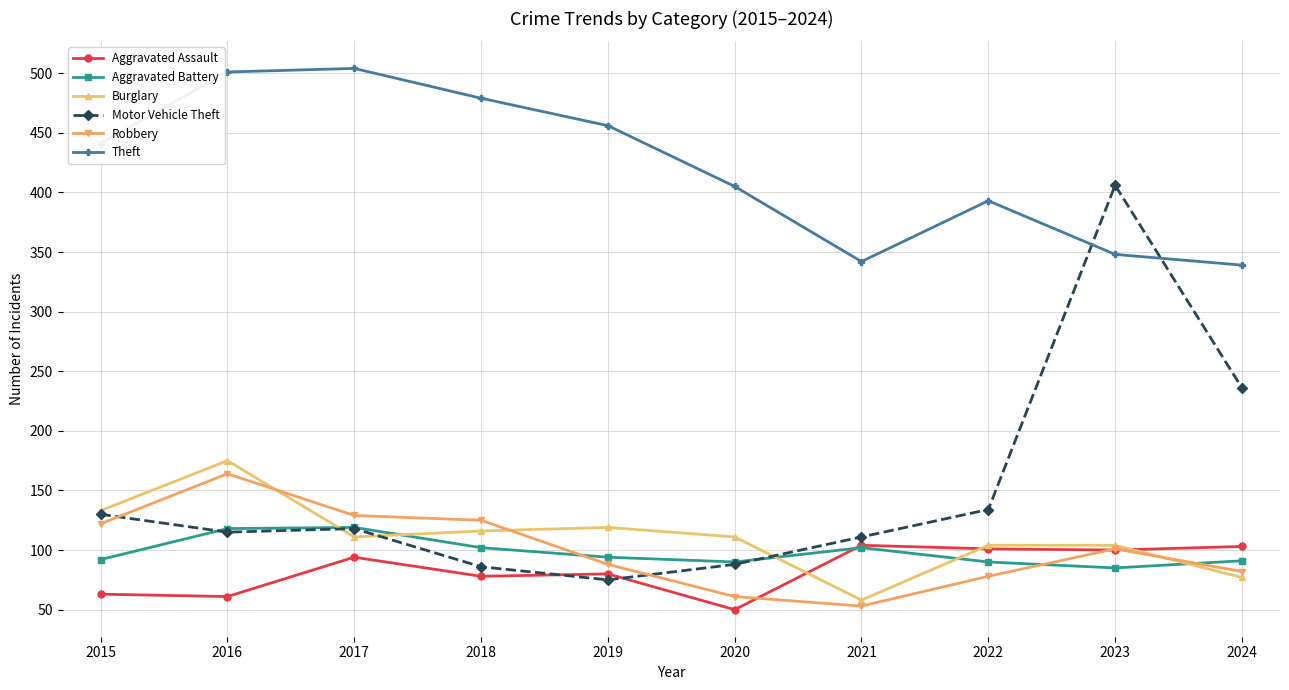

What is the value of the Aggravated Battery point at the 6th from the left?

90